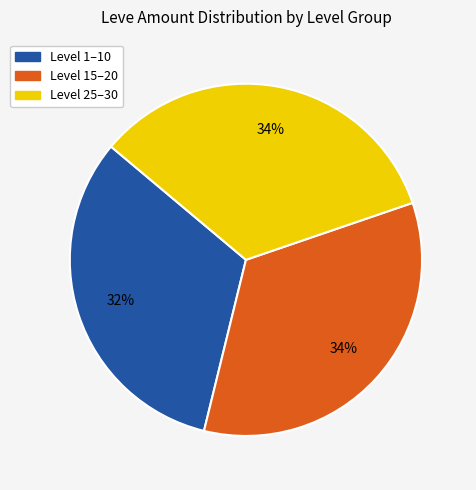

To the nearest percent, what is the average slice percentage?

33%